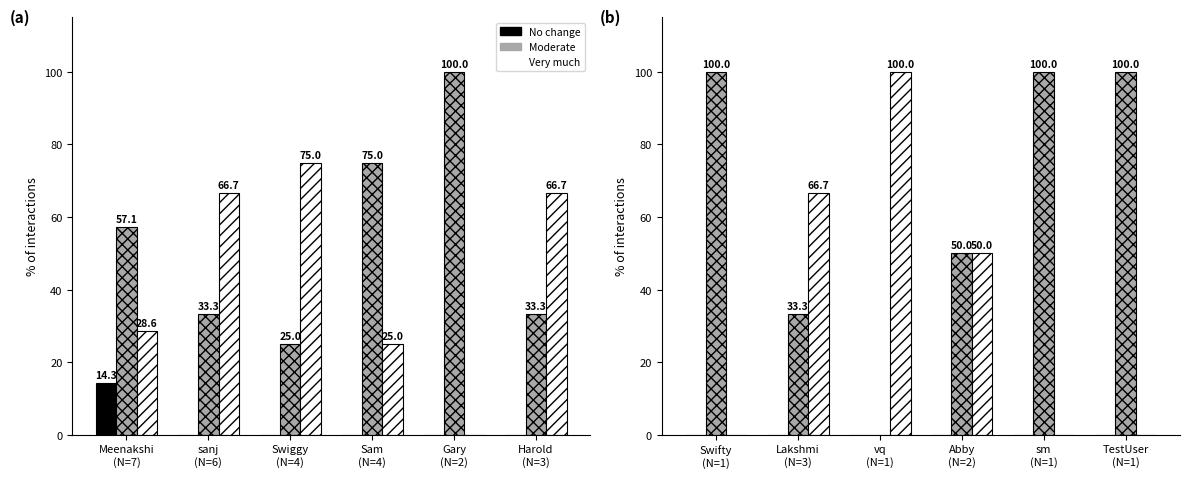

At how many categories does at least one series exceed 32?

6